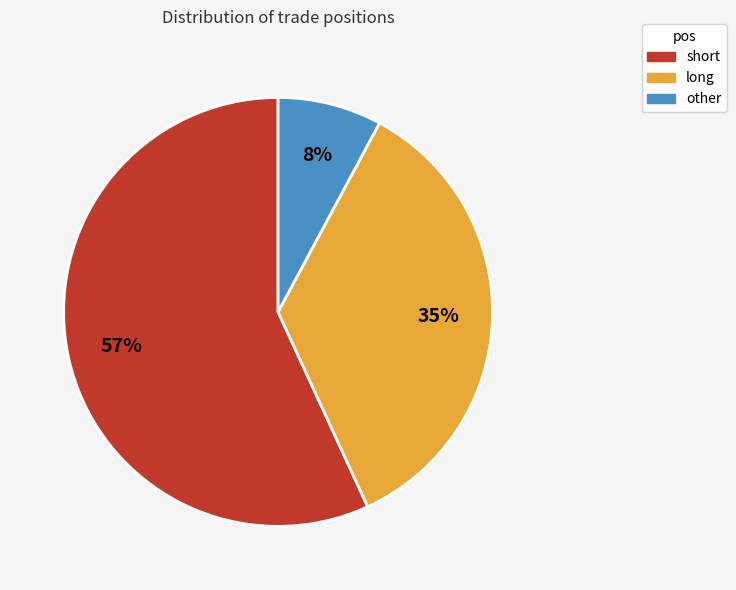

Is the sum of long and short greater than half?

Yes